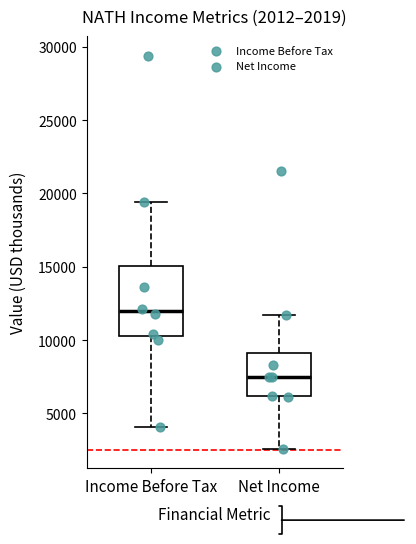

Comparing the boxes themselves (not the whiskers), which one is the tallest?

Income Before Tax